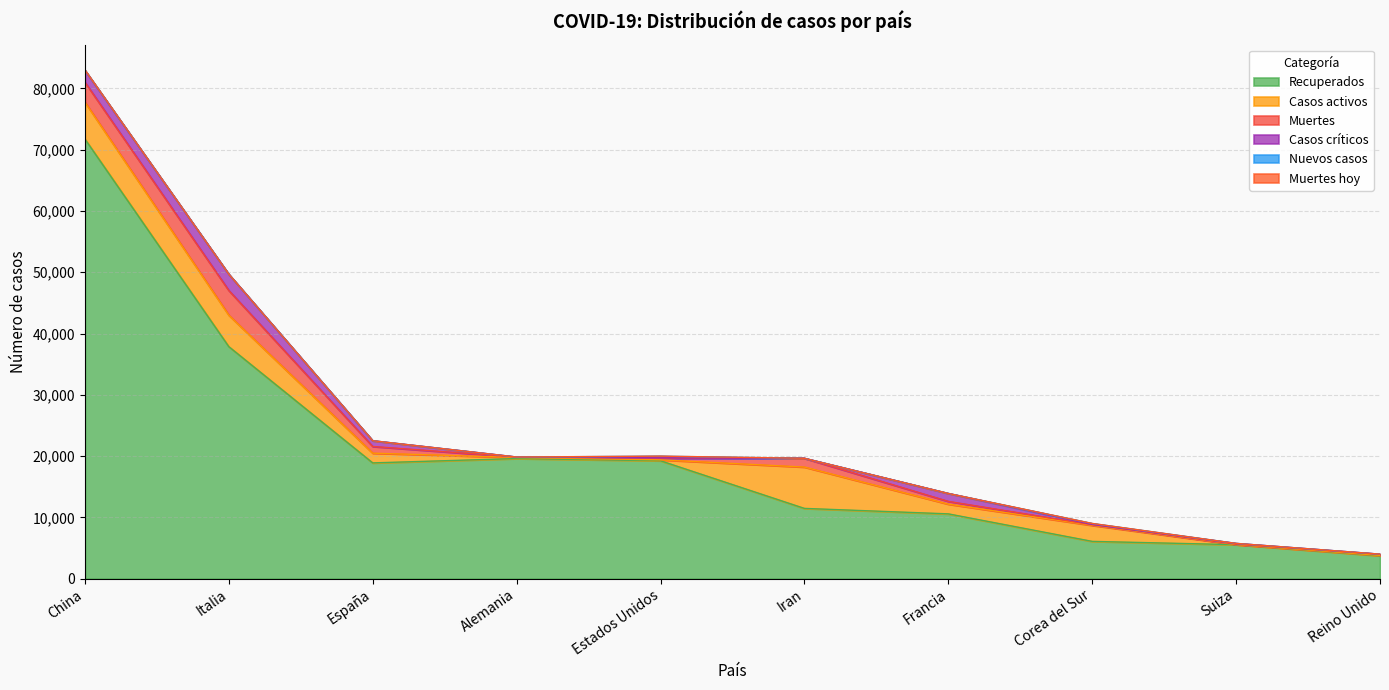

Is it true that Recuperados equals 26032 at Estados Unidos?

False